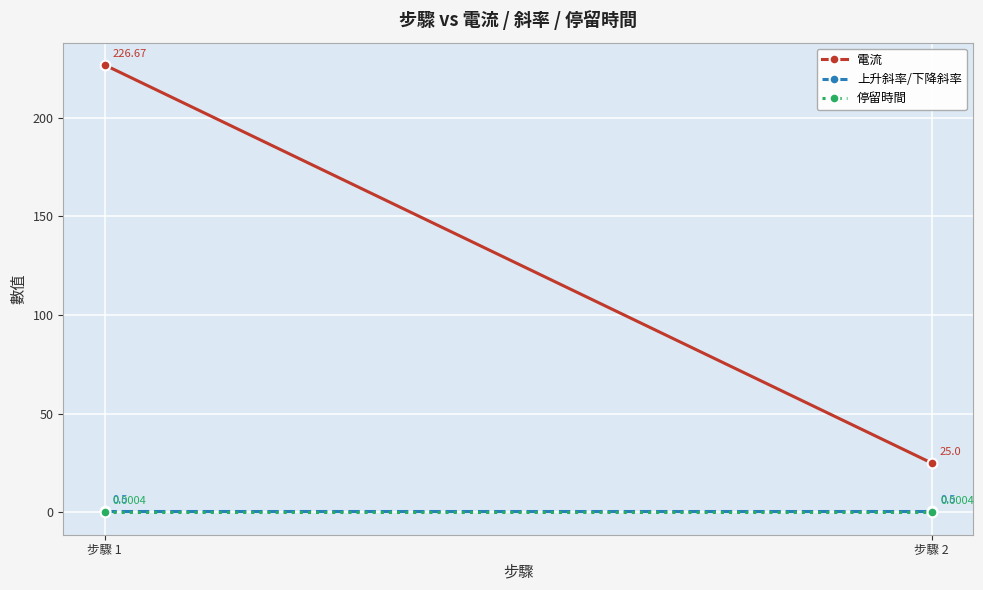

What is the maximum value shown in the chart?

226.7